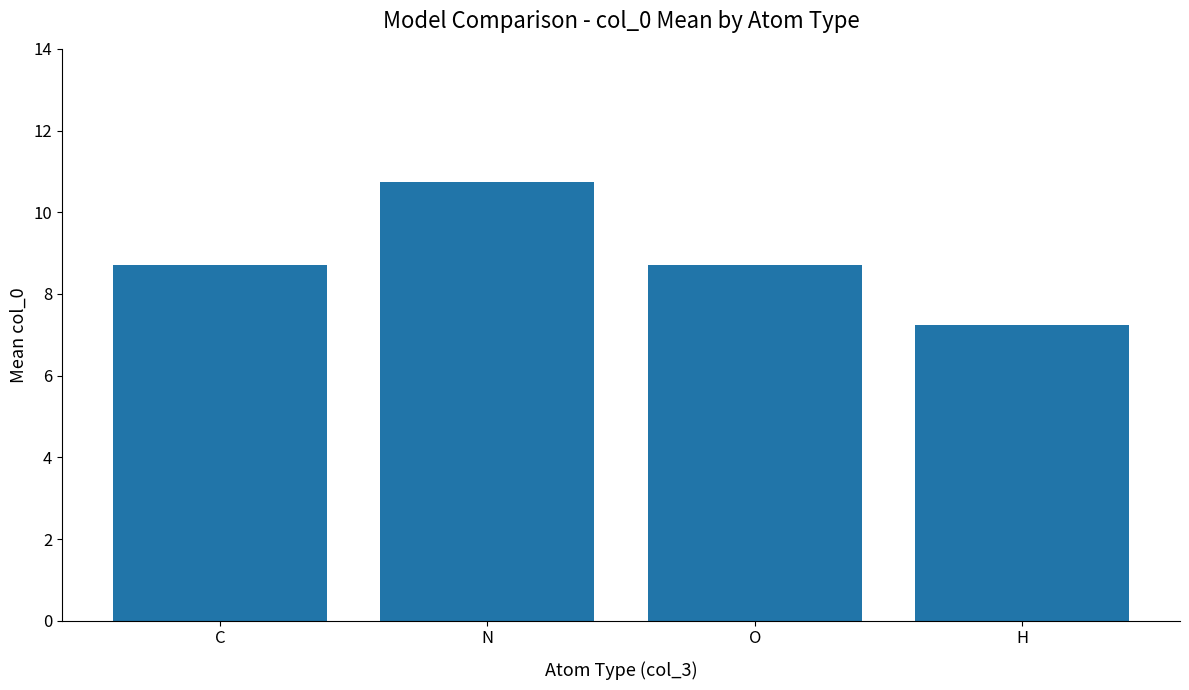

What position from the left is C?

1